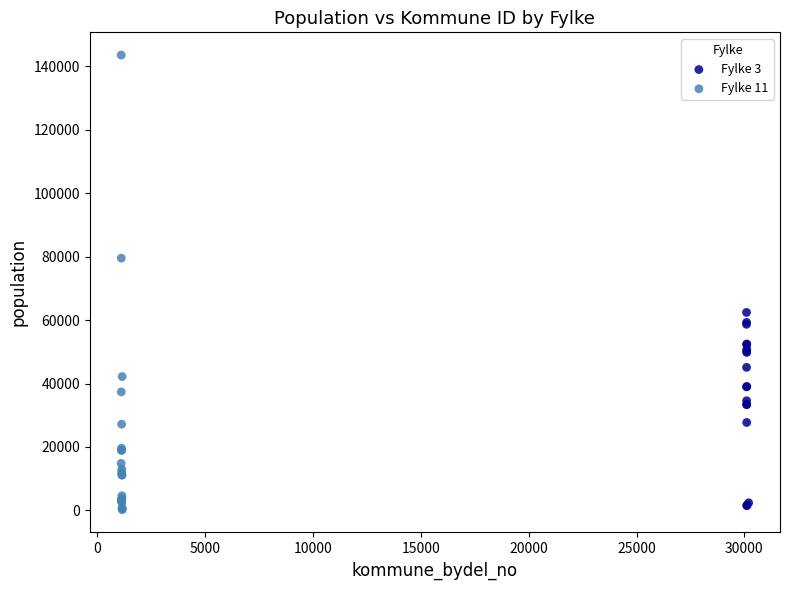

Which series has the largest Y range (max minus min)?

Fylke 11